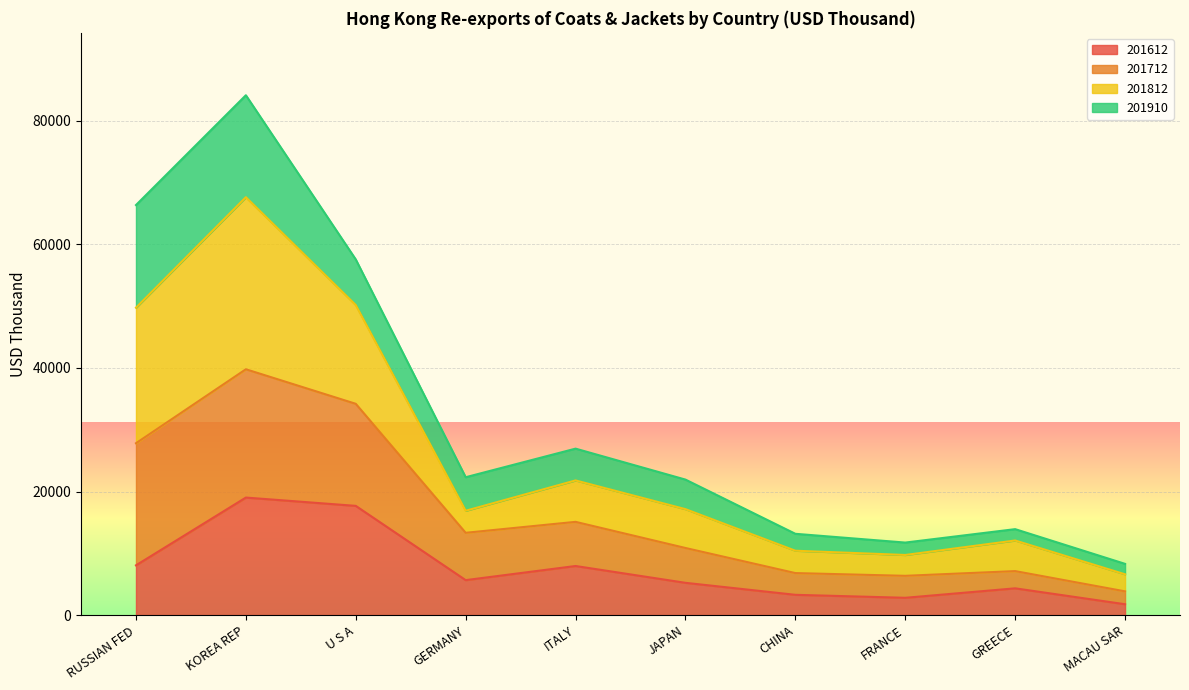

At which category is the sum across all series the highest?

KOREA REP